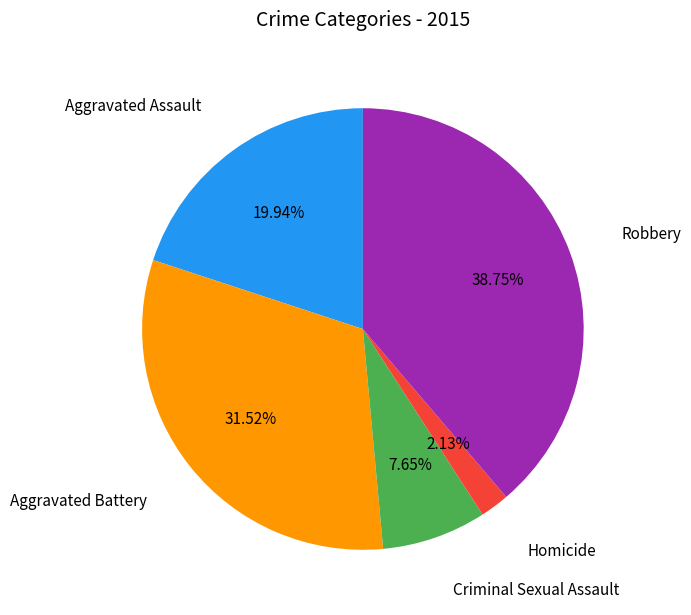

Is there any slice that represents more than half of the pie?

No